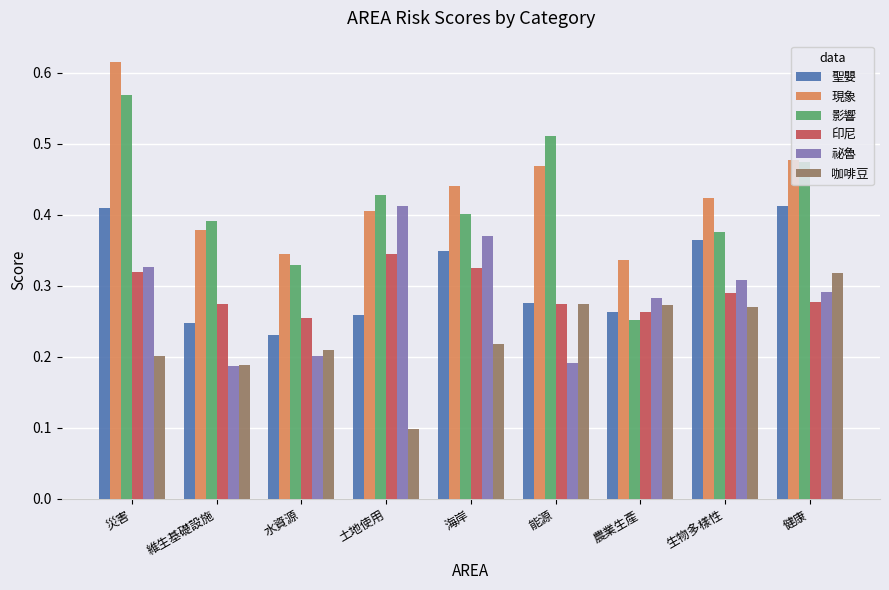

What position from the right is 能源?

4